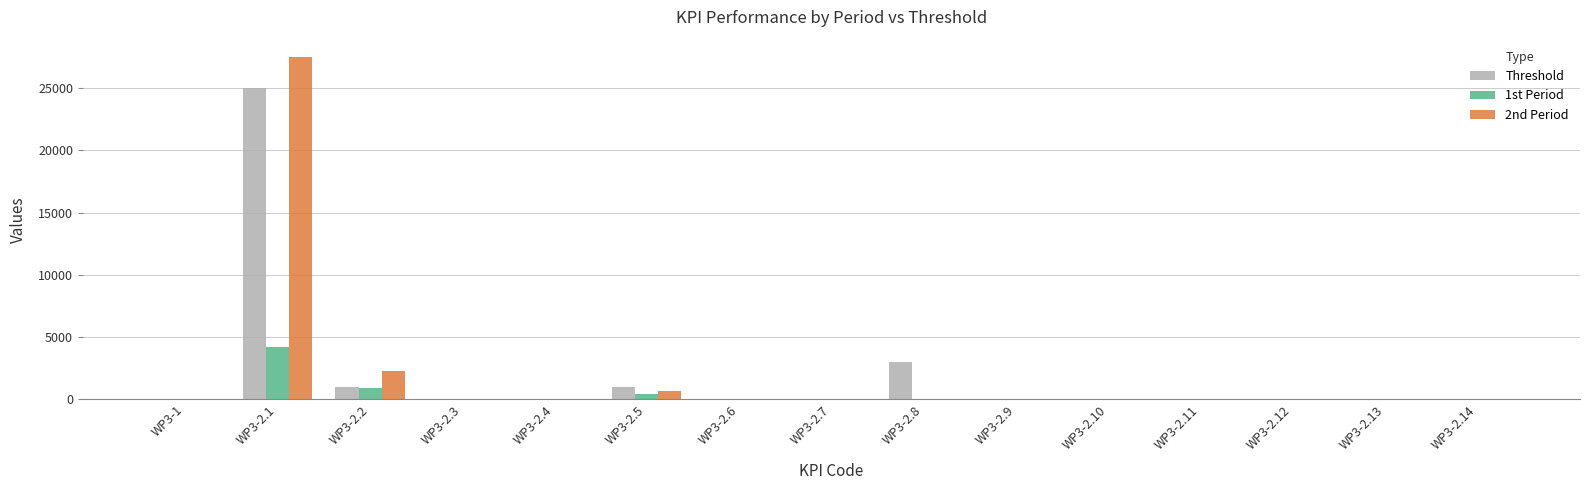

At which label is Threshold closest to 12500?

WP3-2.8